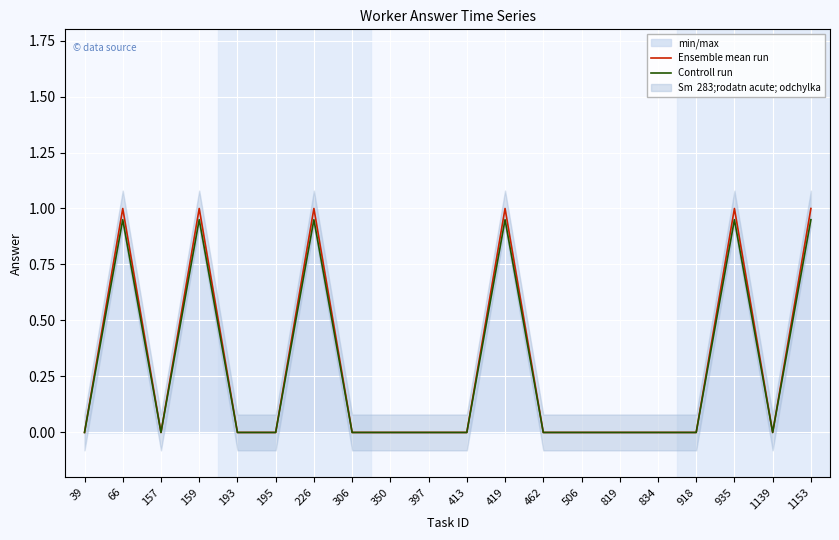

What is the sum of all Ensemble mean run values?

6.0